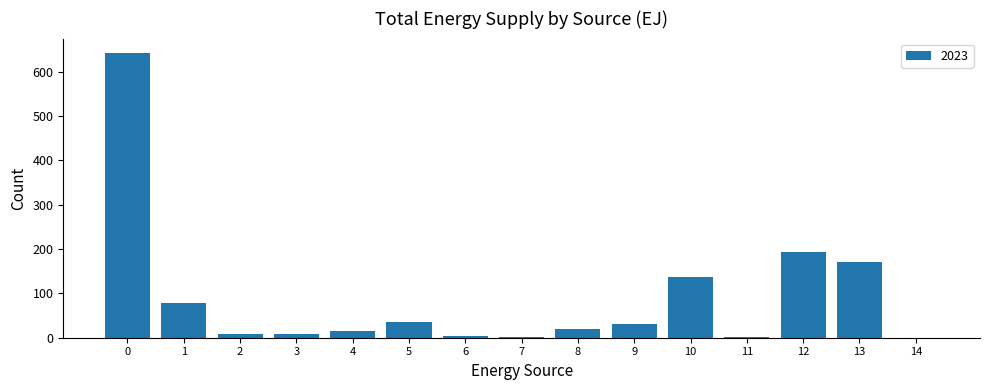

What is the greatest value displayed?

642.1